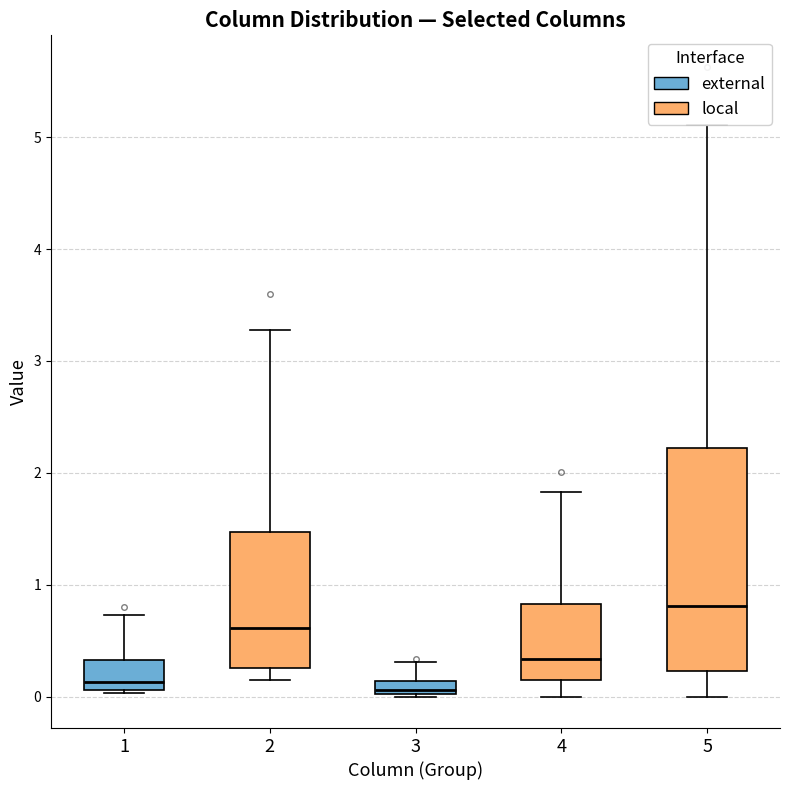

Where does the upper whisker of the box at x = 3 end on the y-axis? The values are not printed on the chart, so give them approximately, as read against the axis.

0.3